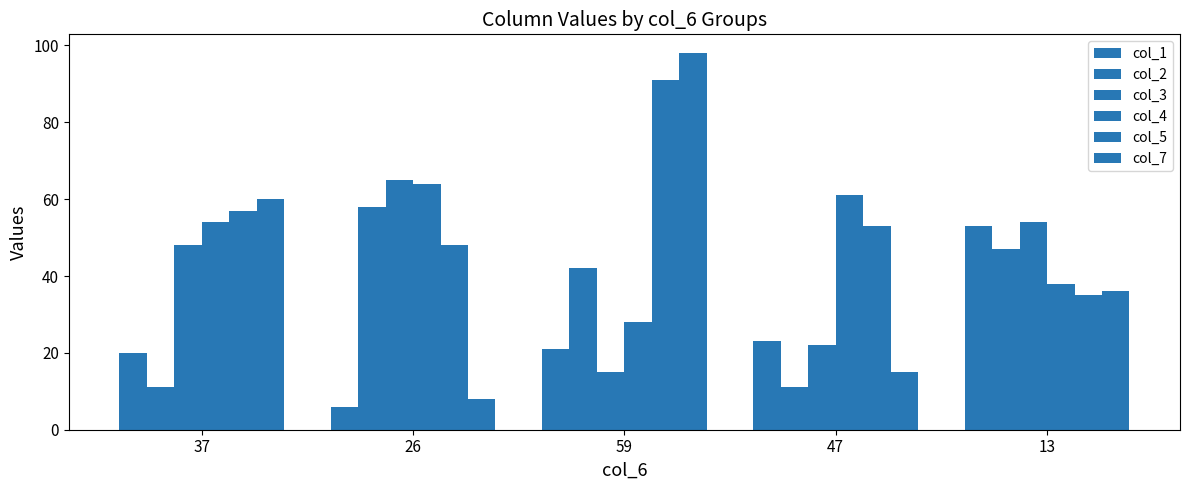

Count the number of data series in this chart.

6